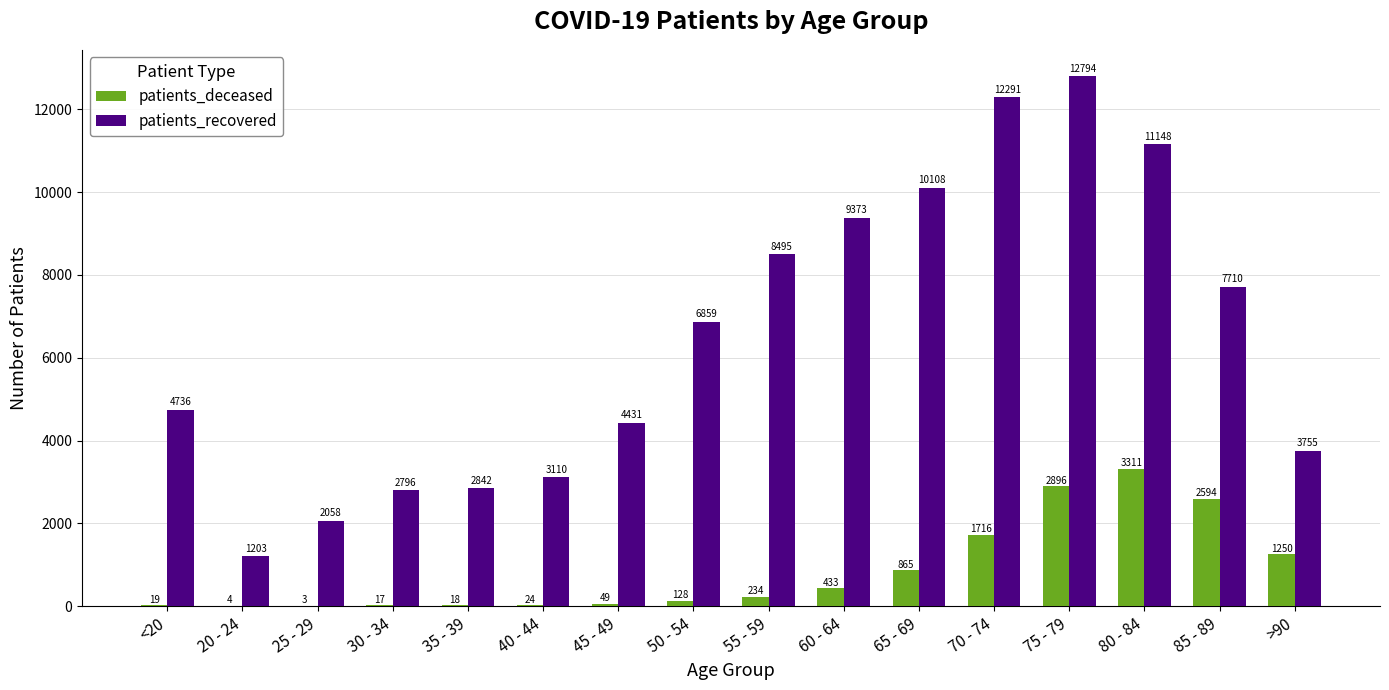

Which series has the largest total across all categories?

patients_recovered